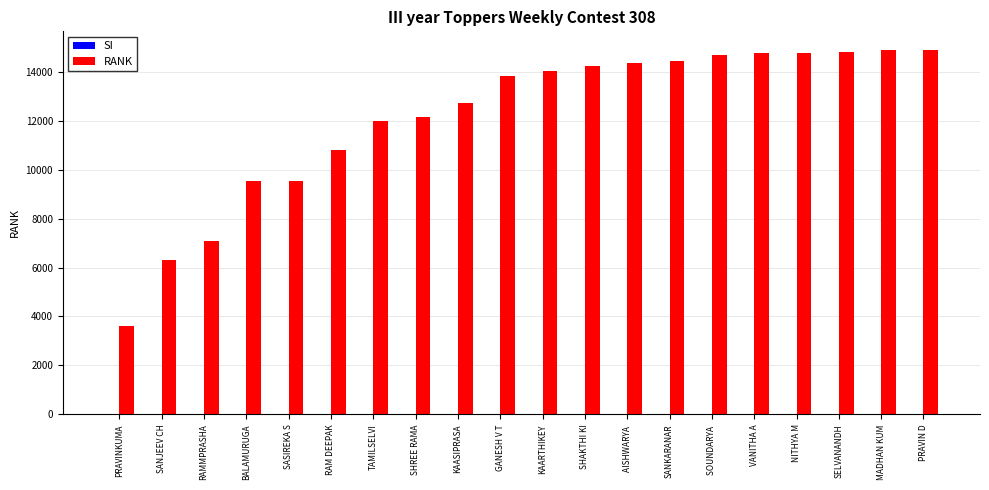

What is the greatest value displayed?

14902